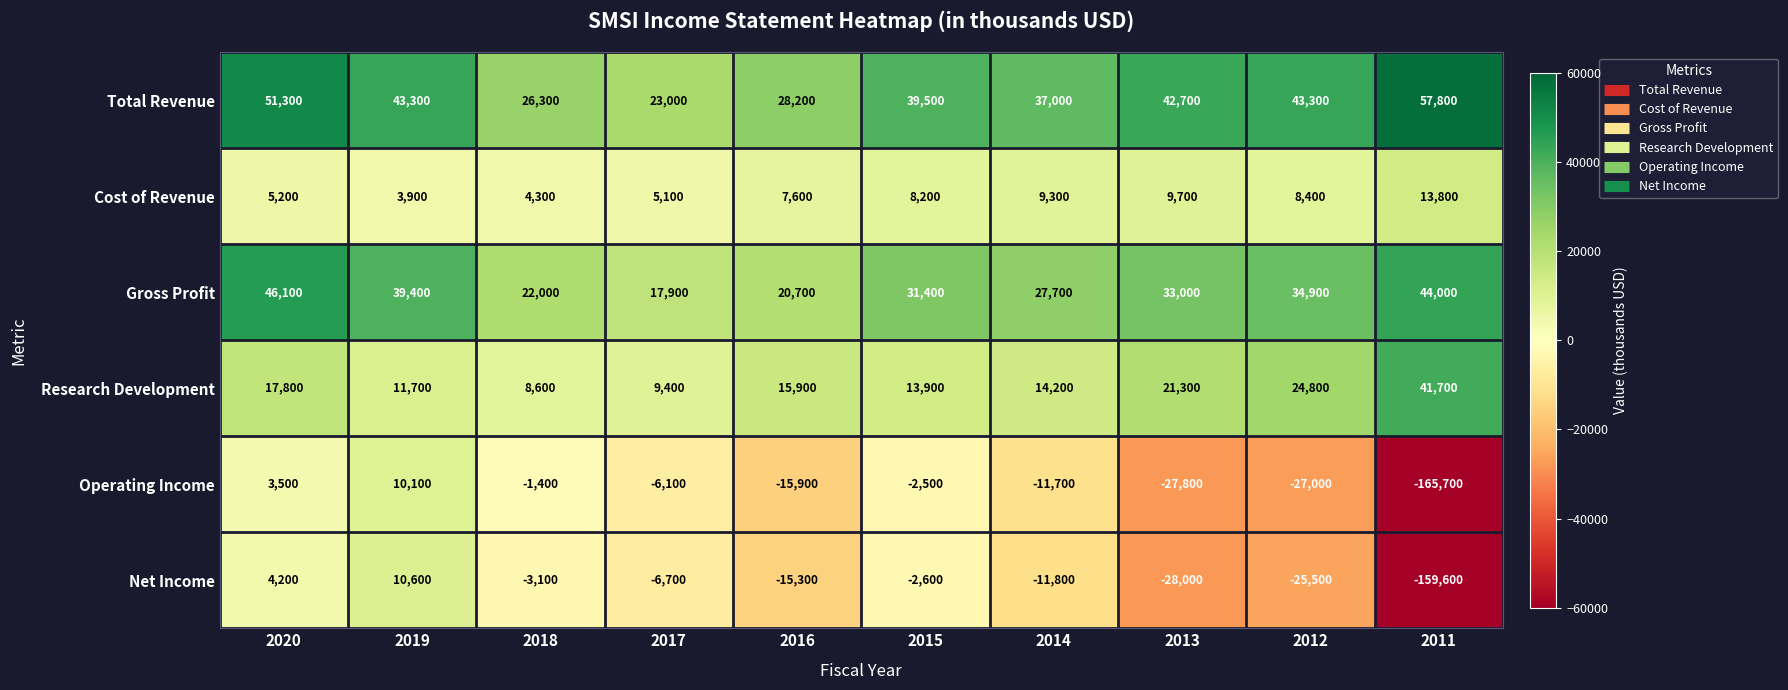

Rank the series at 2015 from highest to lowest value.

Total Revenue, Gross Profit, Research Development, Cost of Revenue, Operating Income, Net Income